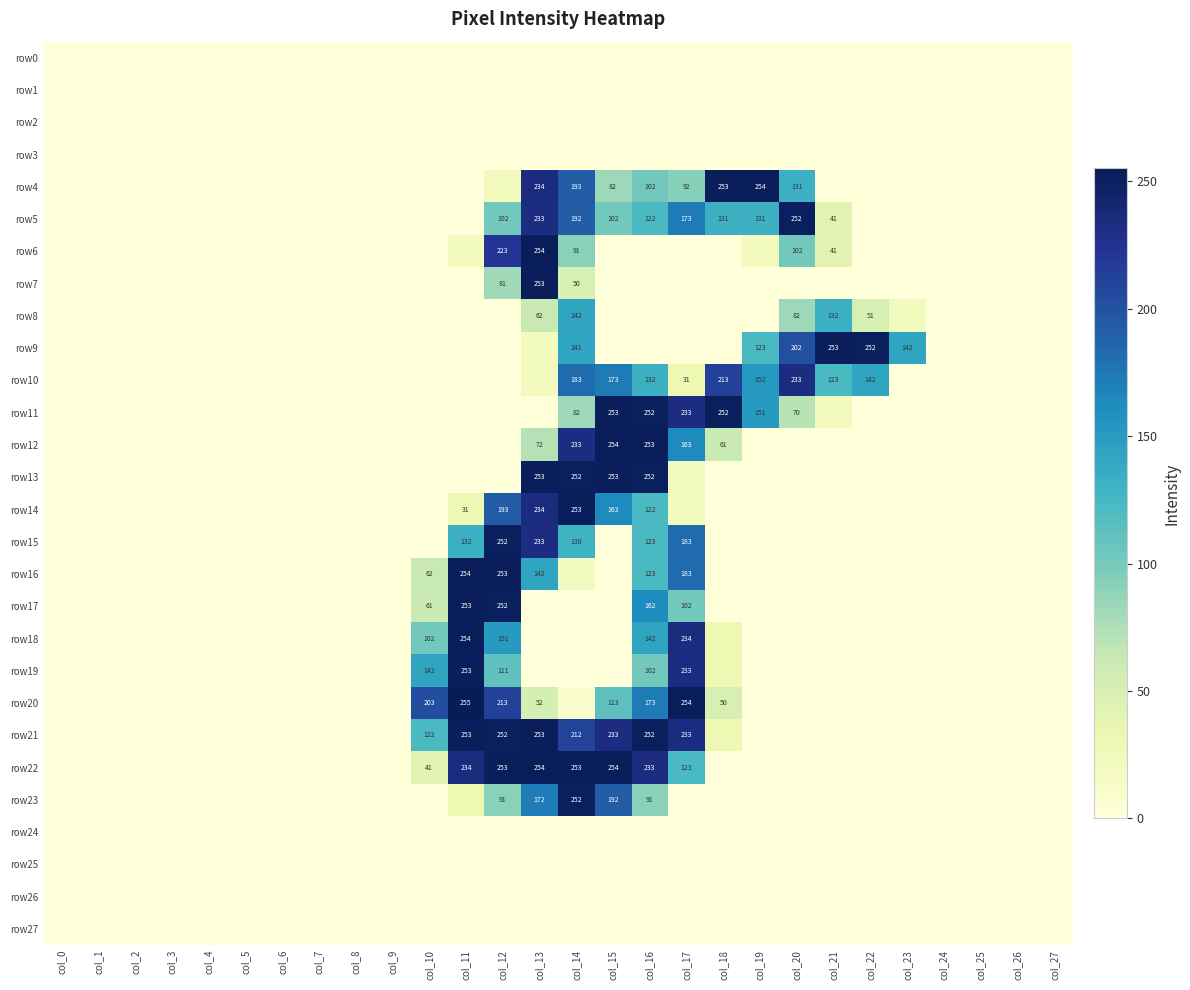

The value of row0 at col_6 is 0. True or false?

True